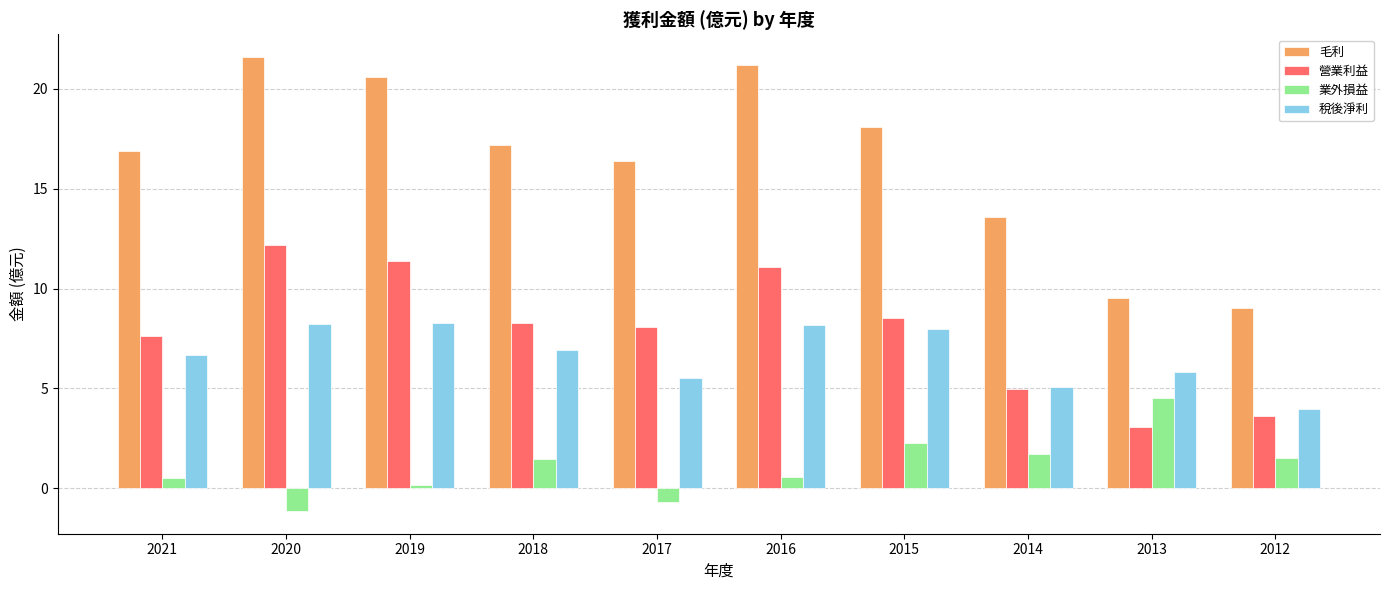

Count the number of categories in the chart.

10